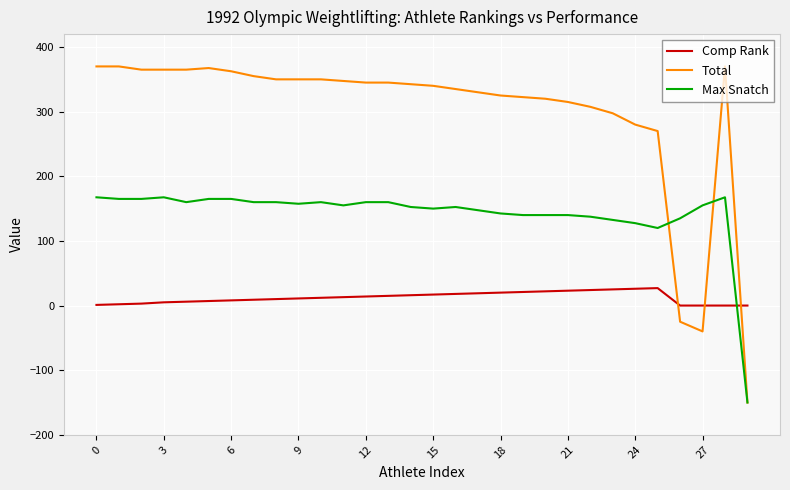

Which series has the largest total across all categories?

Total